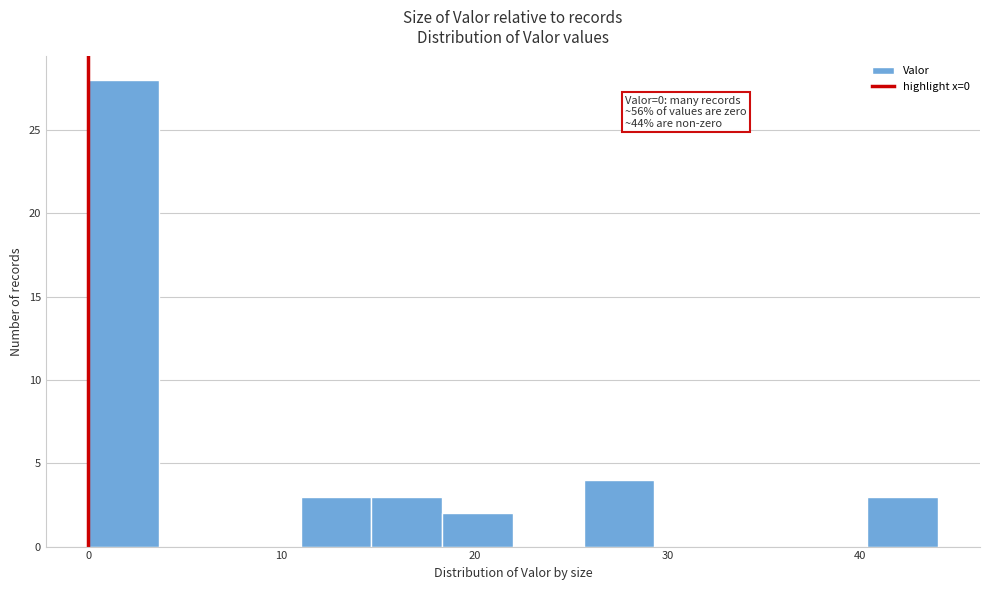

Read against the x-axis, roughly where is the centre of the tallest bar?

2